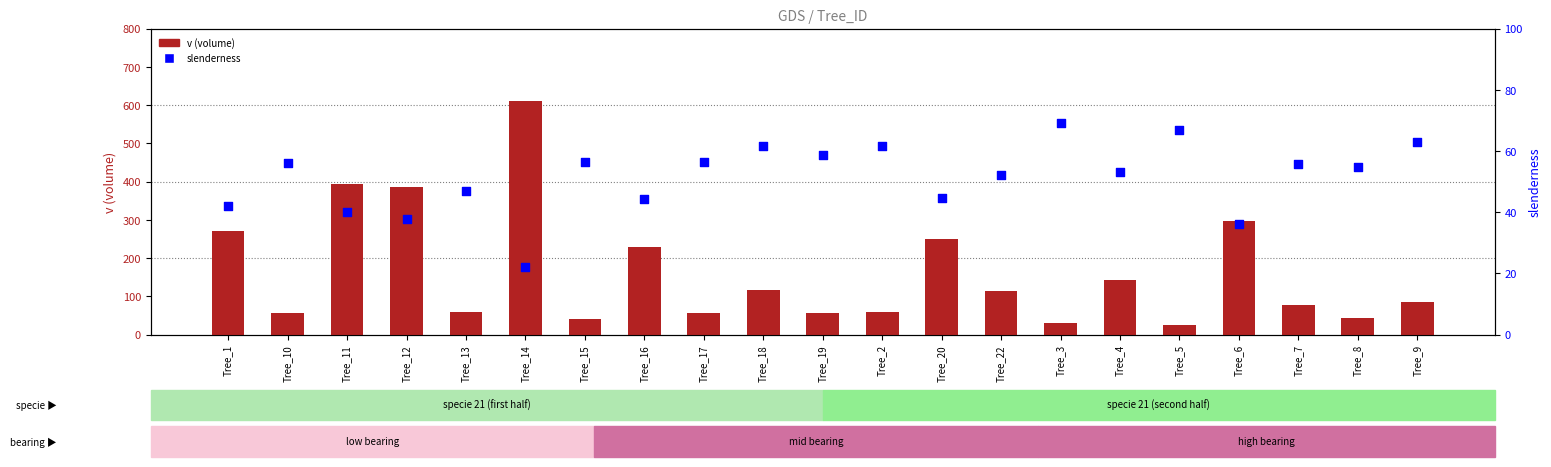

At which category is the sum across all series the highest?

Tree_14